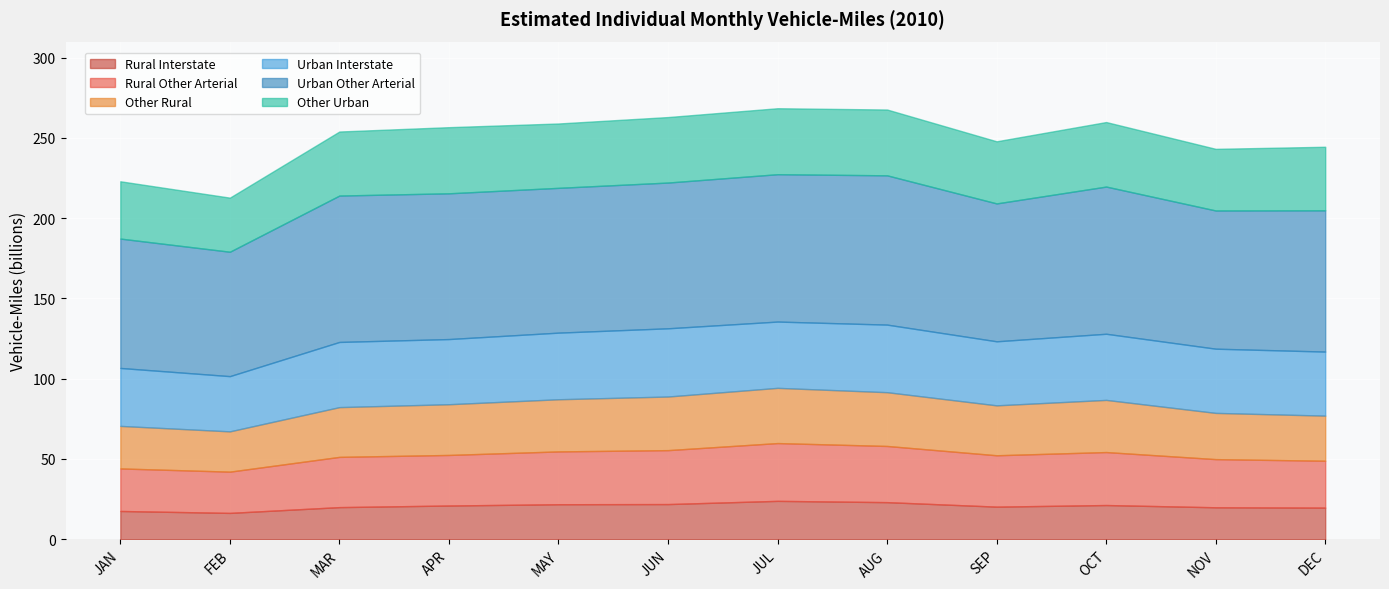

Which category has the lowest value in the Rural Interstate series?

FEB